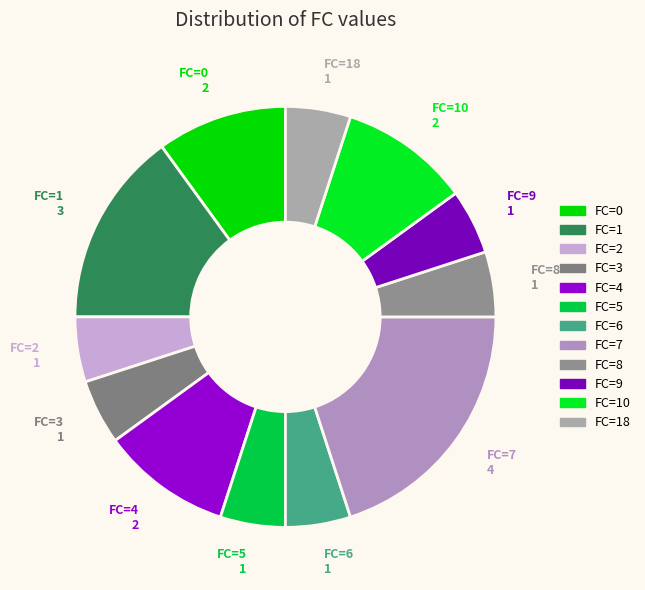

Do FC=10 and FC=7 together represent more than half of the pie?

No